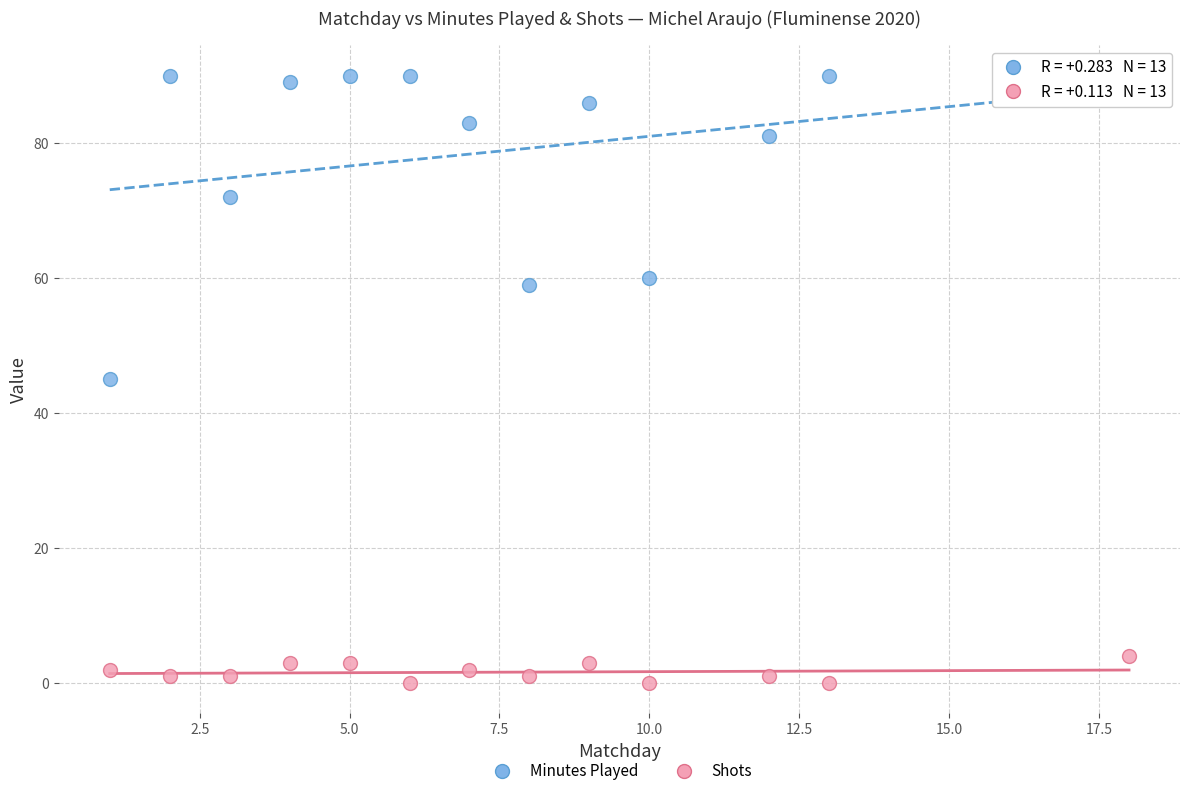

Across all data points, what is the range of Y values (max minus min)?

90